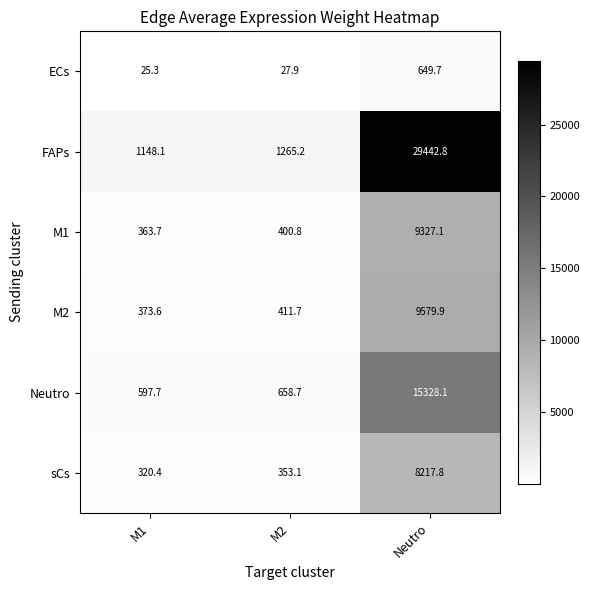

What is the difference between the highest and lowest values at M2?

1237.3